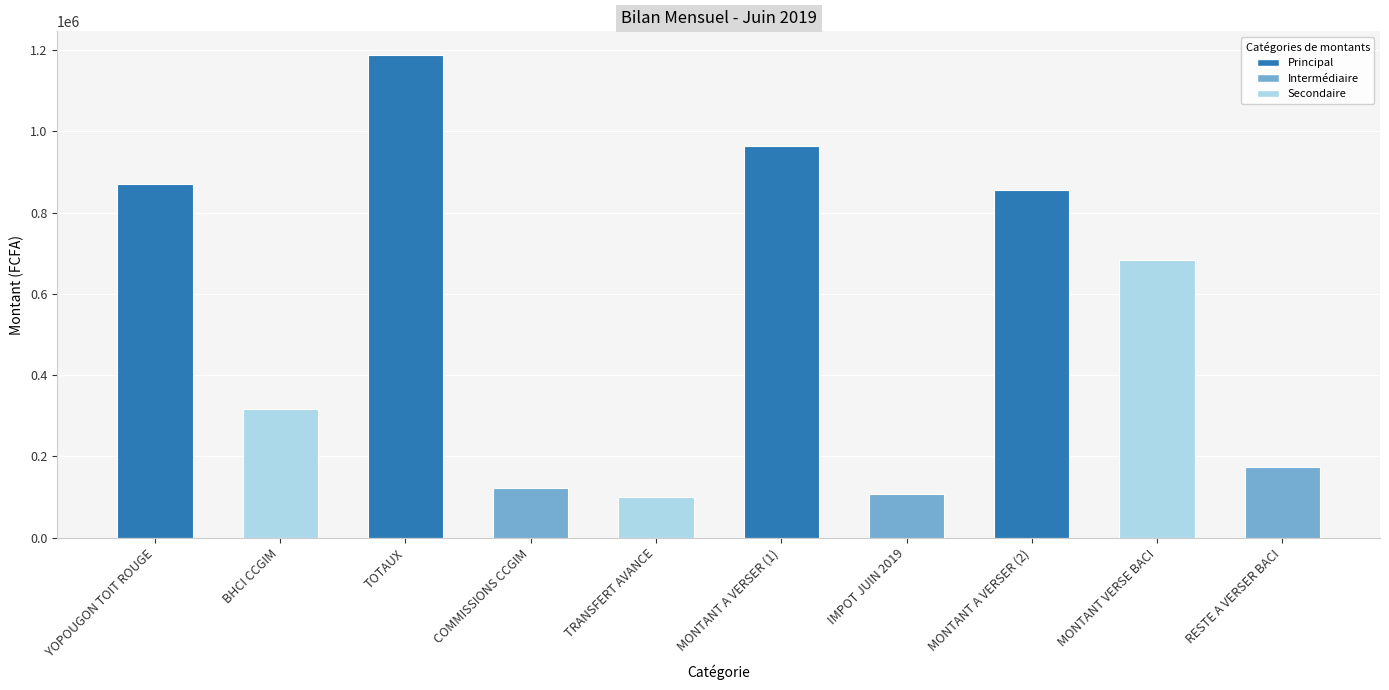

Where is the data nearest to the value 643400?

MONTANT VERSE BACI